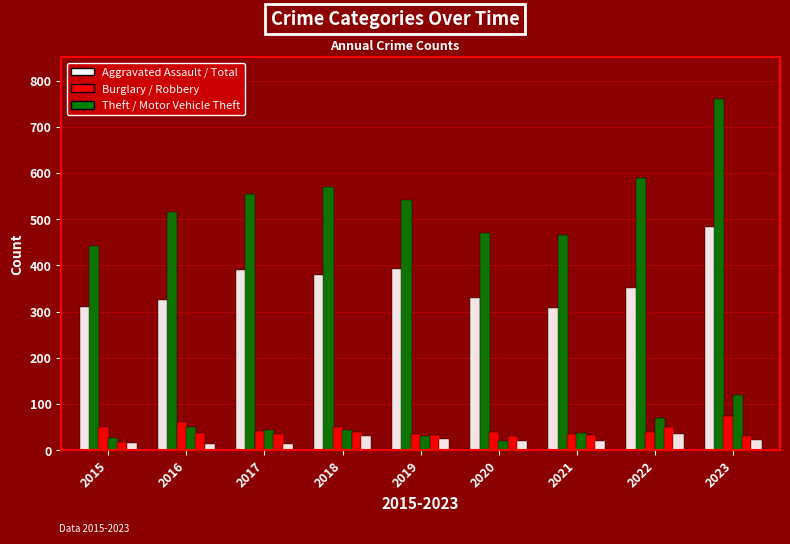

Is it true that Total equals 151 at 2016?

False